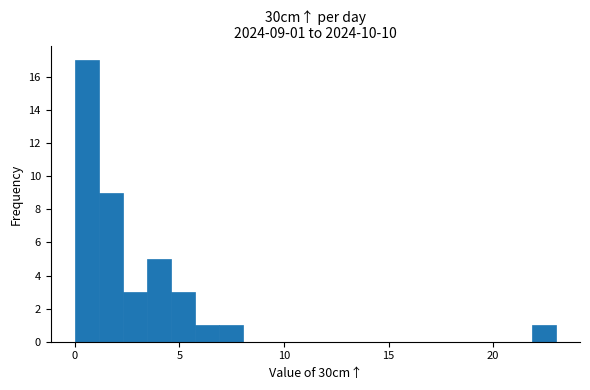

Read against the x-axis, roughly where is the centre of the tallest bar?

0.5